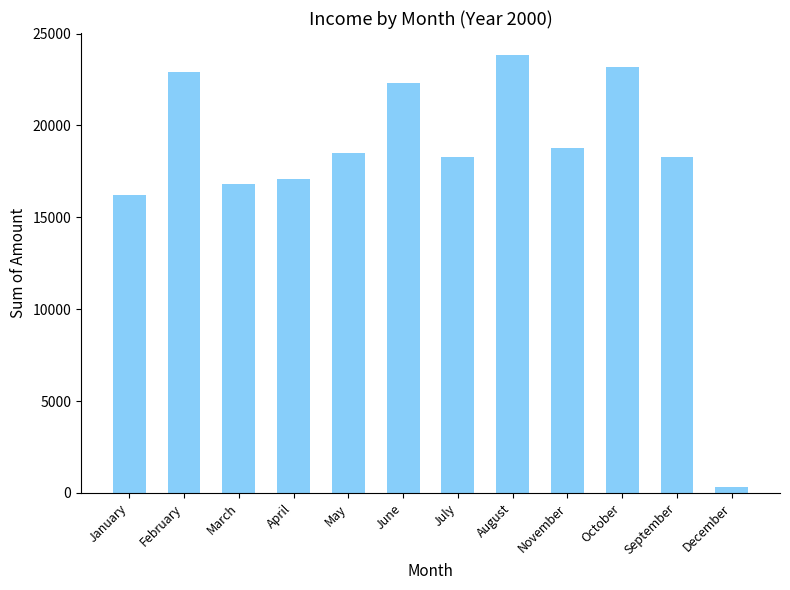

What is the average value?

18038.8